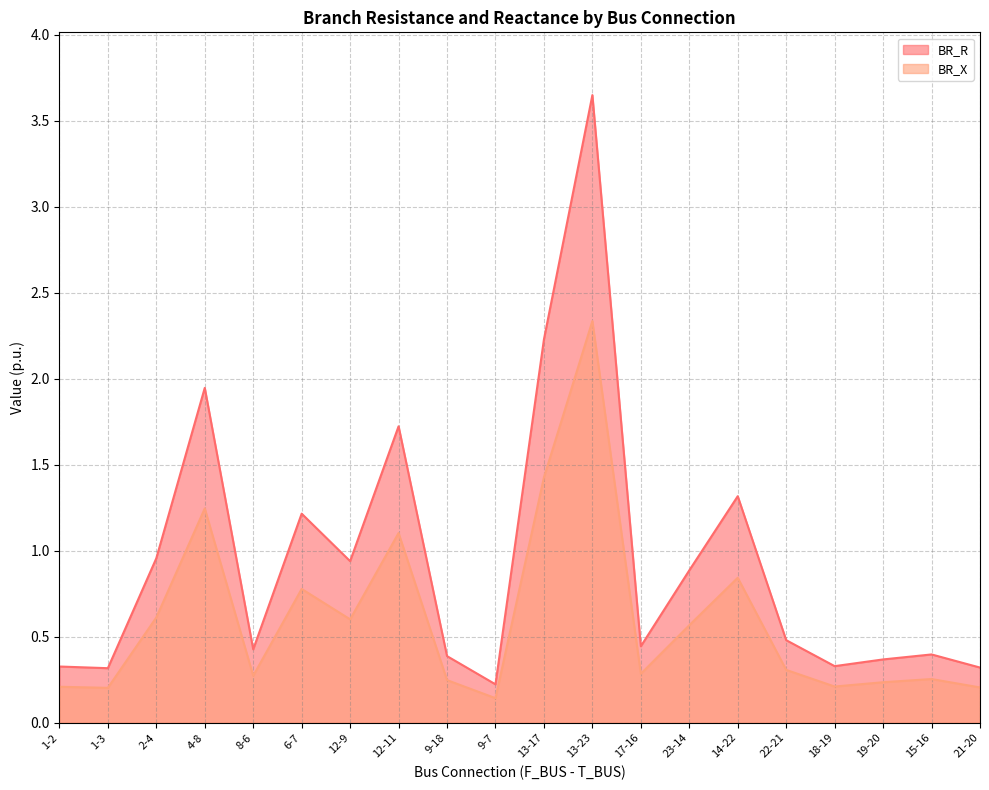

What are all the series names shown in the legend?

BR_R, BR_X